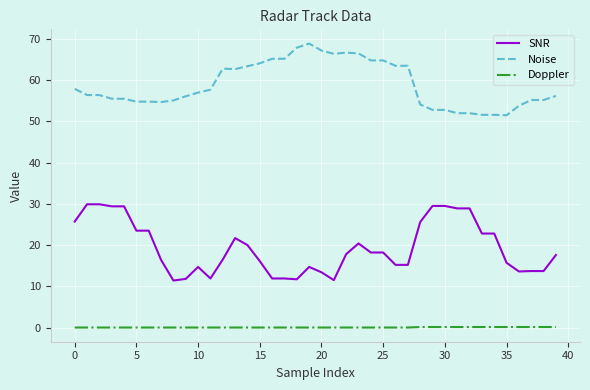

Which series has the largest total across all categories?

Noise